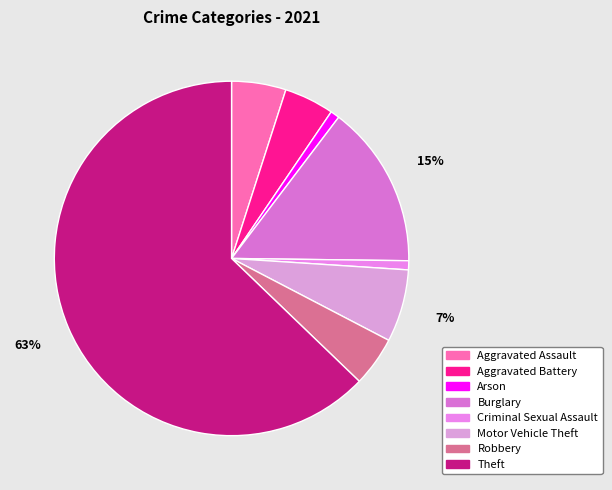

What percentage is NOT represented by Criminal Sexual Assault?

99.2%